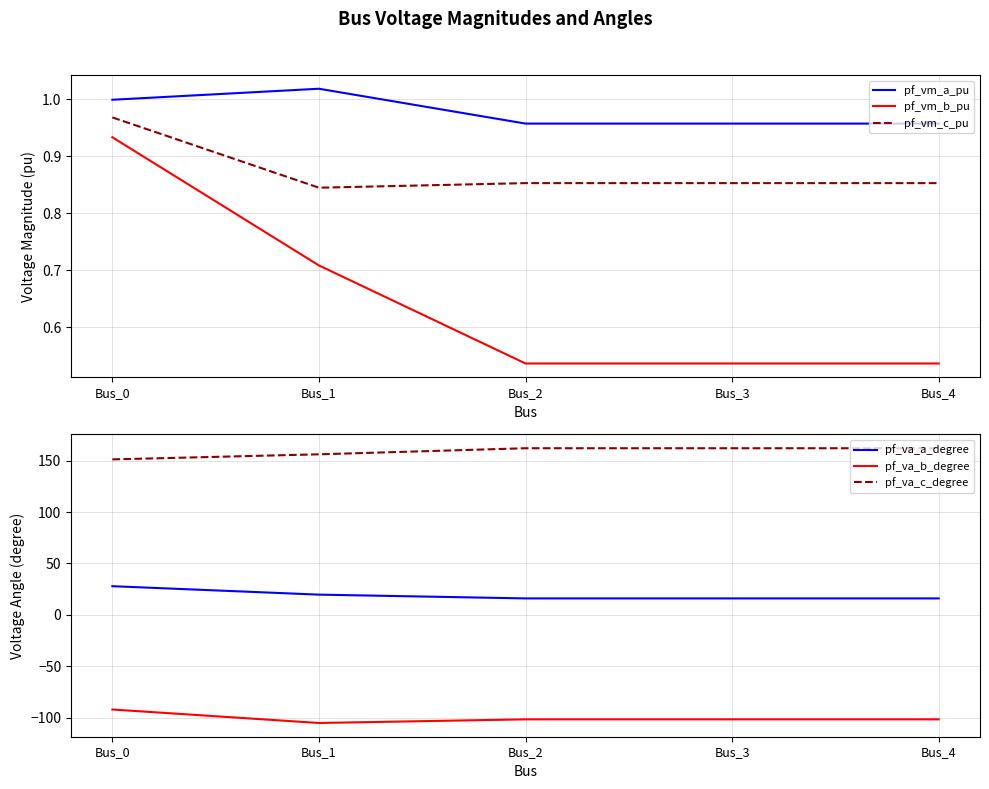

True or false: pf_vm_a_pu and pf_va_b_degree cross at least once.

False